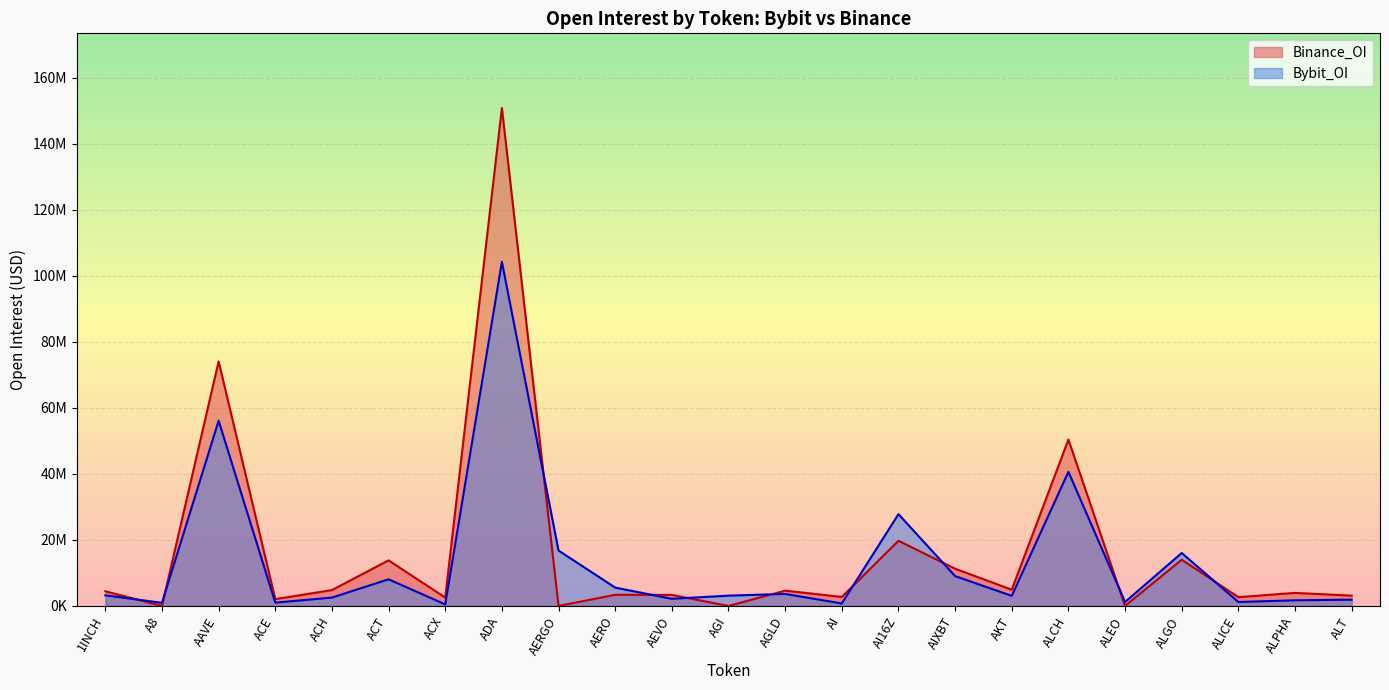

The value of Binance_OI at ACT is 19717657. True or false?

False